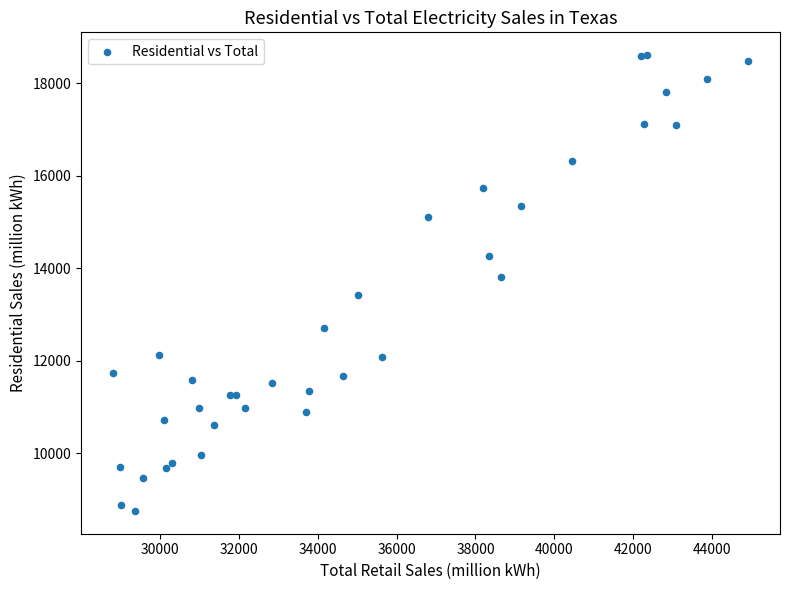

What Y value in the scatter plot is closest to 13682?

13807.1